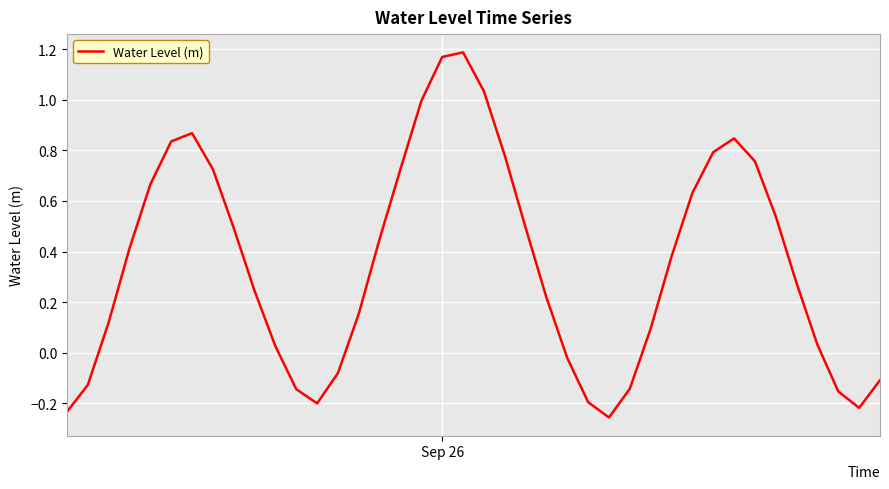

What is the difference between the maximum and minimum values?

1.4